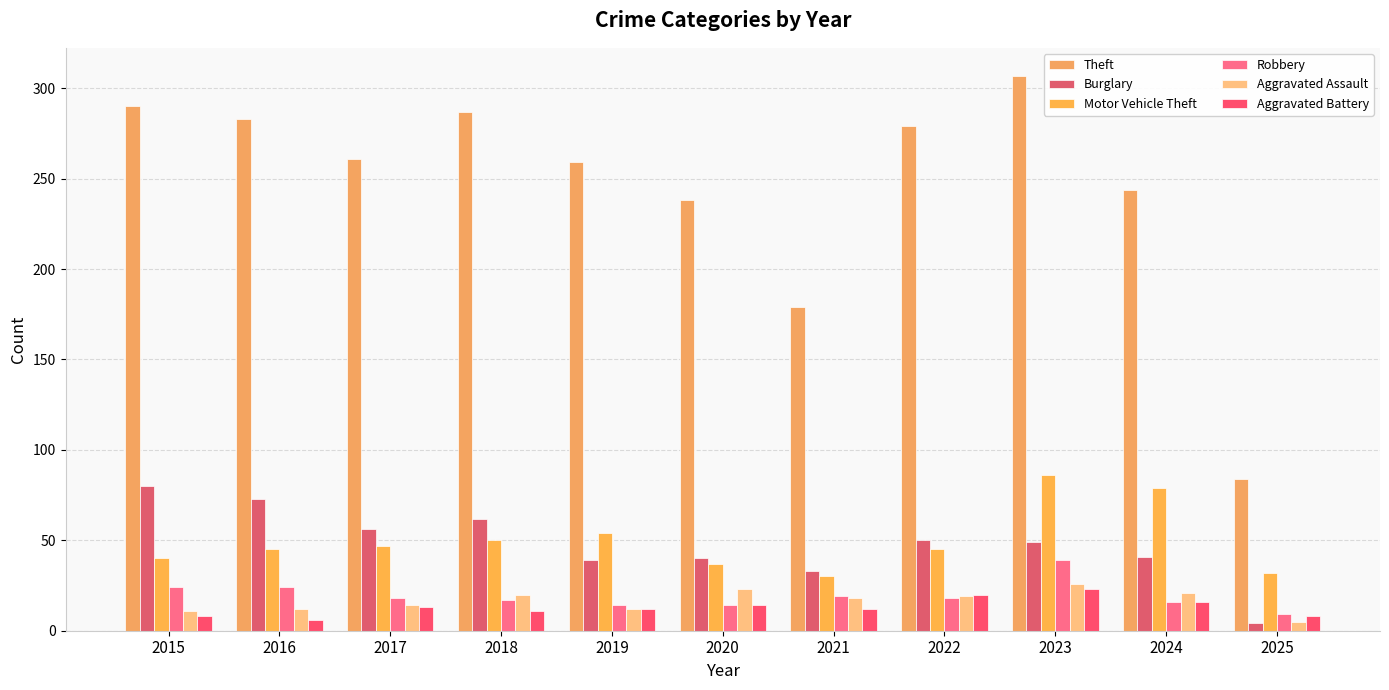

Where is Robbery nearest to the value 24?

2015